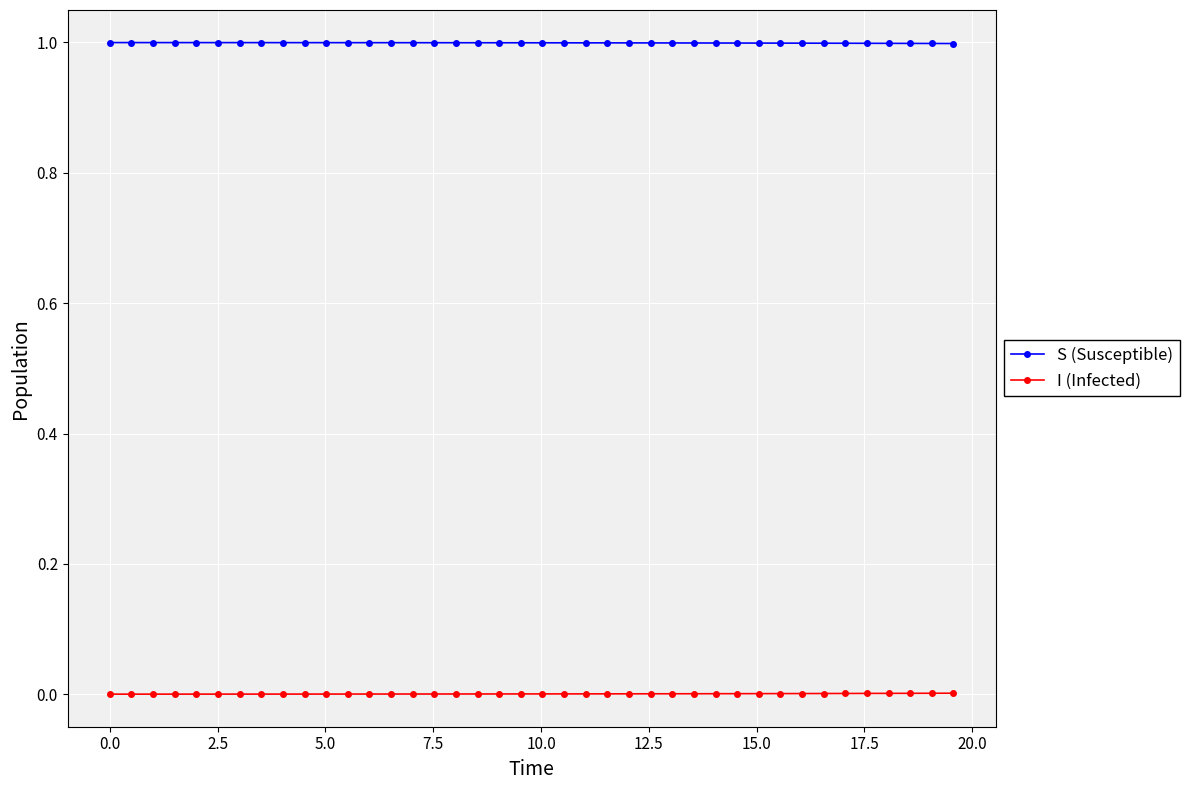

Rank the series by their average value, from lowest to highest.

I (Infected), S (Susceptible)